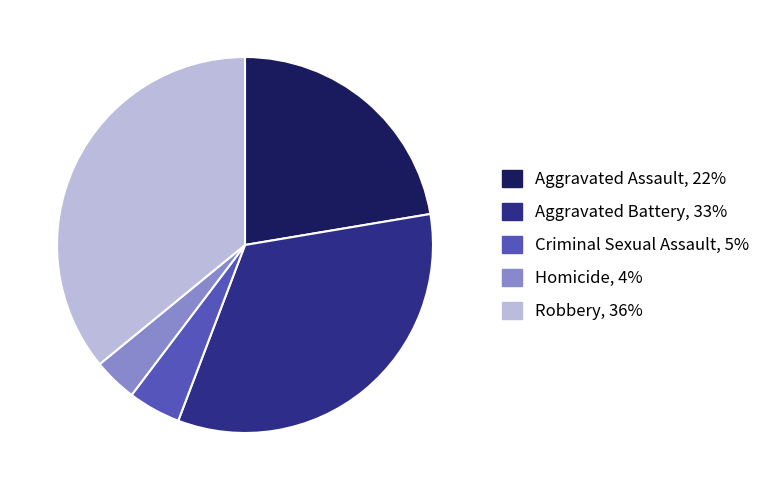

Do Aggravated Battery and Homicide together represent more than half of the pie?

No